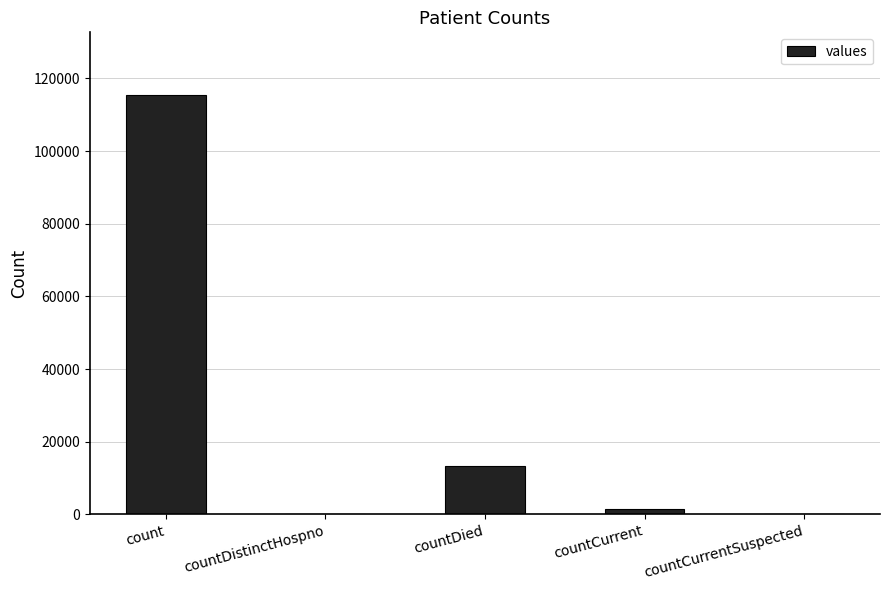

The value at countCurrent is 1383. True or false?

True